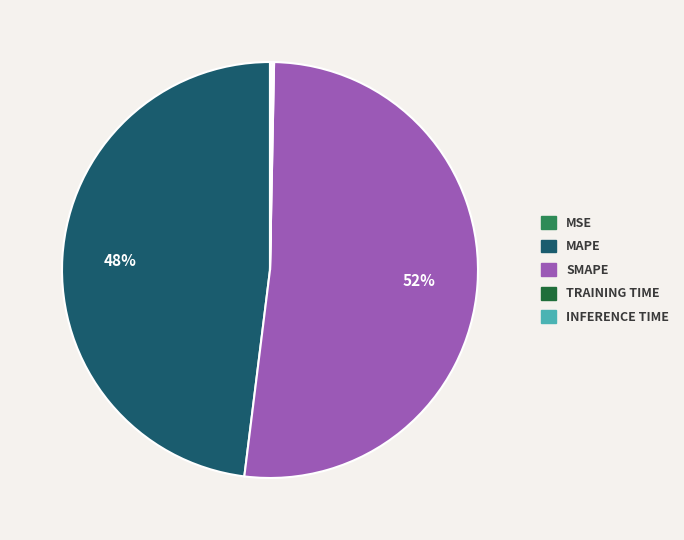

To the nearest percent, what is the average slice percentage?

20%